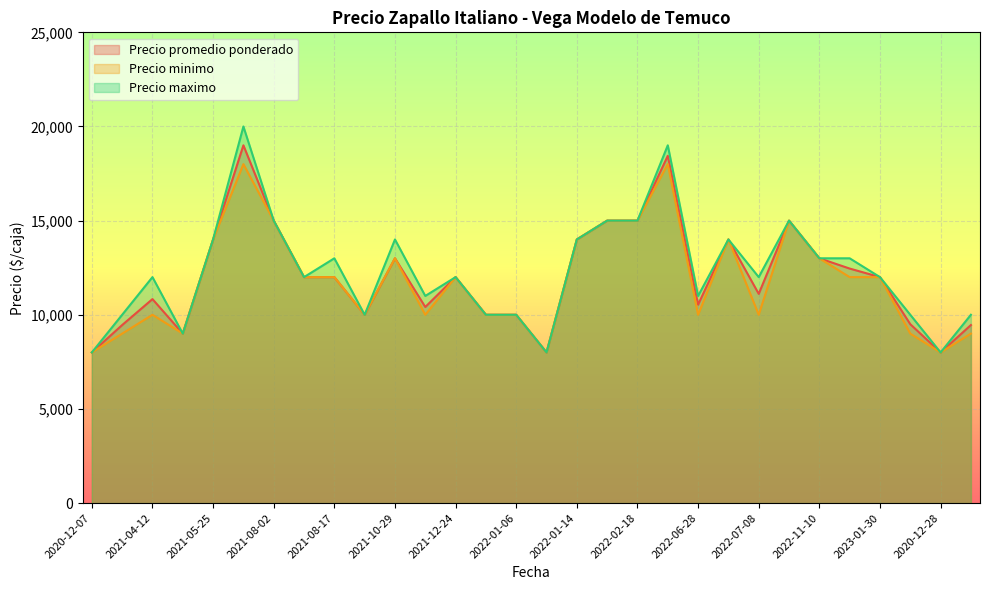

How many lines are shown in the chart?

3